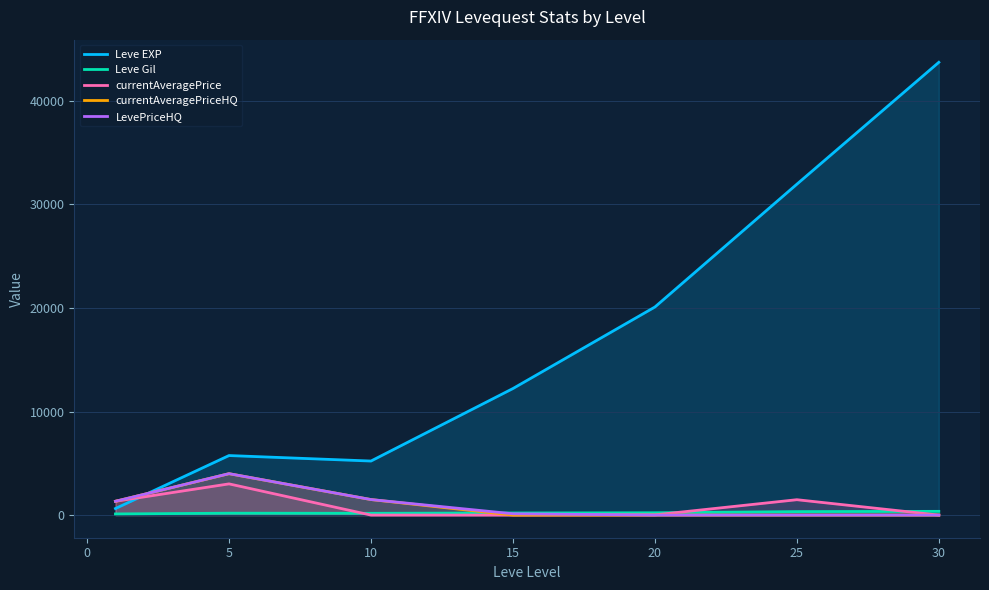

How many lines are shown in the chart?

5